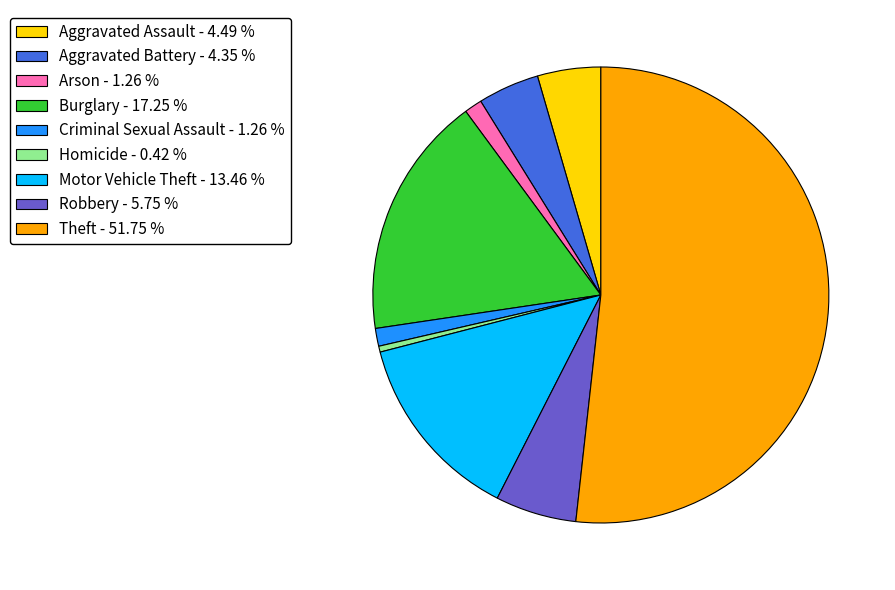

Between Robbery and Arson, which is larger?

Robbery